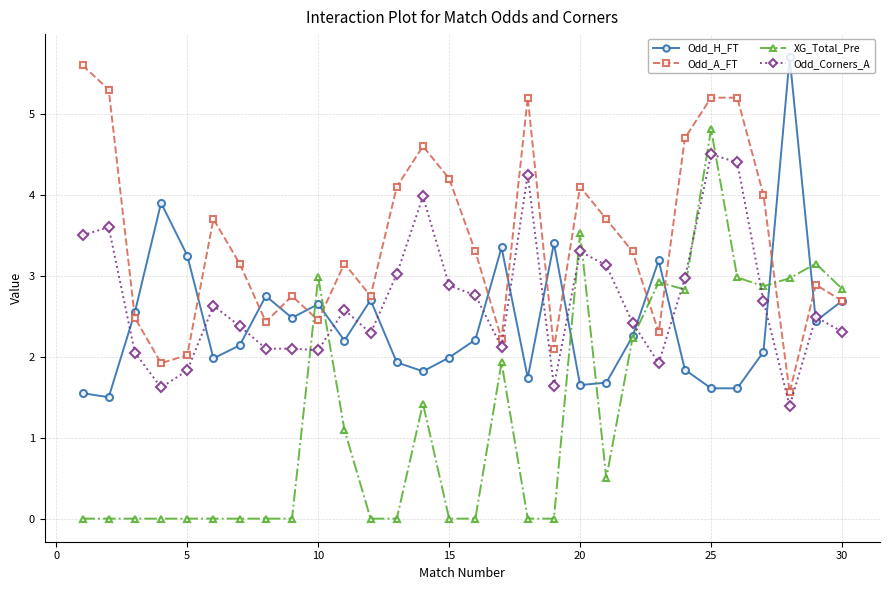

In Odd_H_FT, how many points are higher than both neighbors (excluding endpoints)?

8